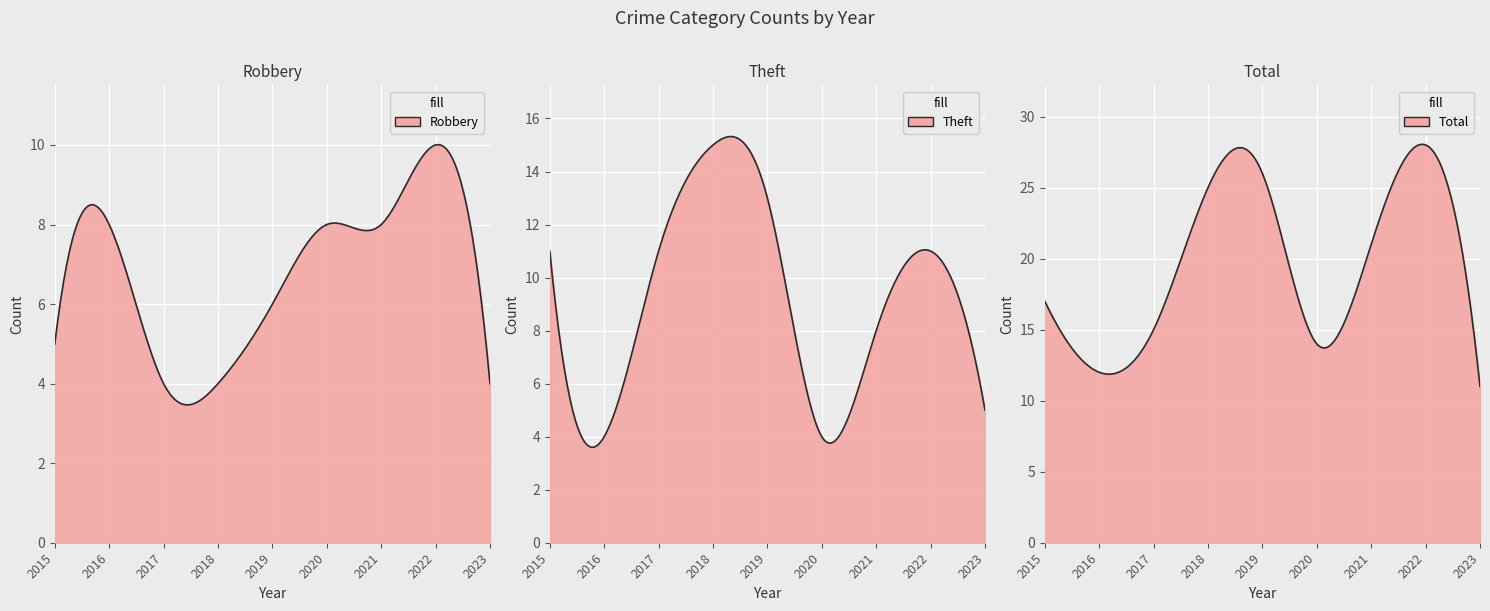

At which label does Robbery first exceed 6?

2016